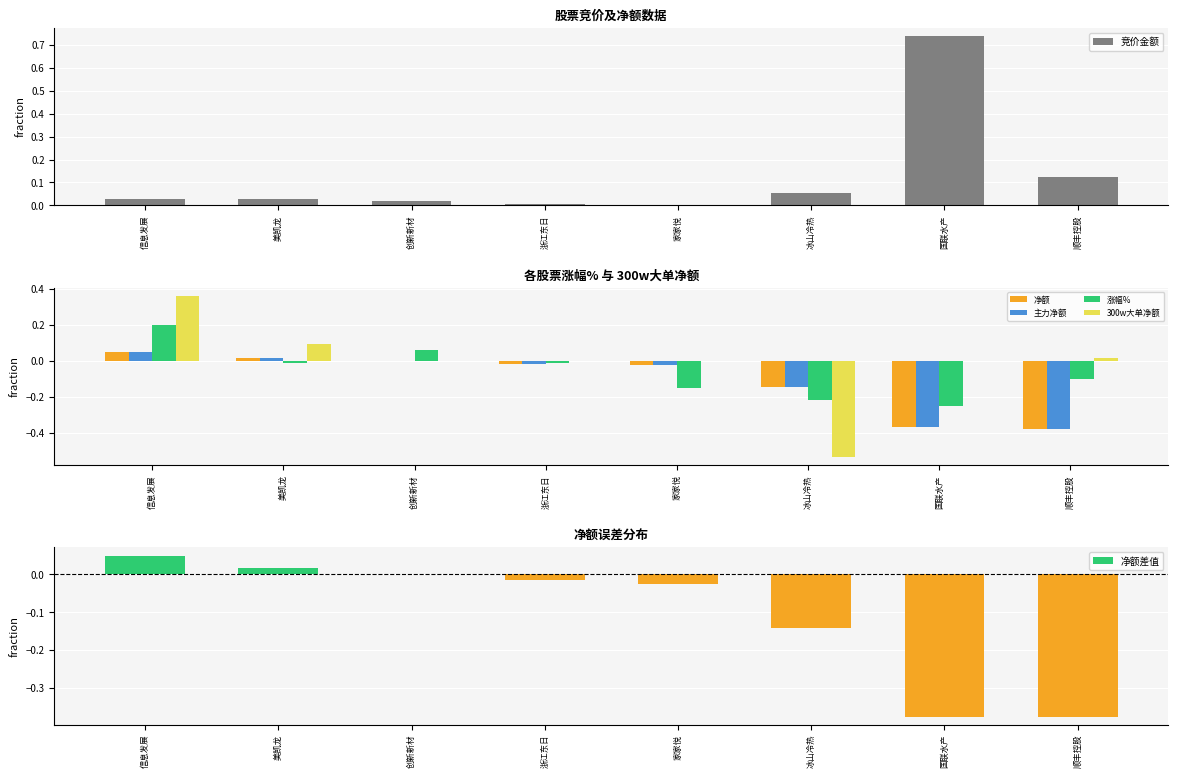

What is the label of the 4th bar from the left?

浙江东日